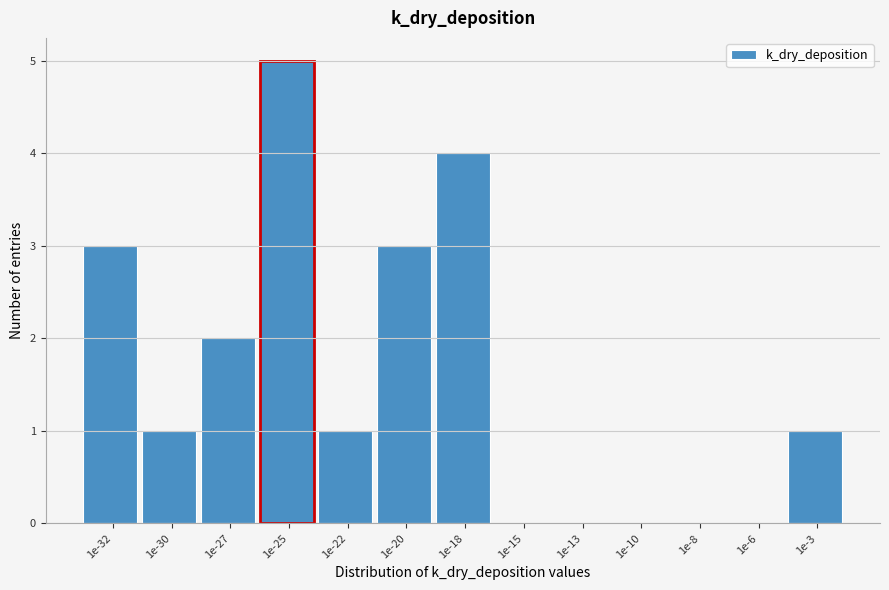

Reading left to right, list all the values displayed in this chart.

1e-32=3	1e-30=1	1e-27=2	1e-25=5	1e-22=1	1e-20=3	1e-18=4	1e-15=0	1e-13=0	1e-10=0	1e-8=0	1e-6=0	1e-3=1